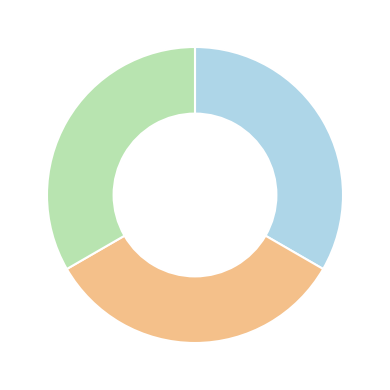

Is there any slice that represents more than half of the pie?

No